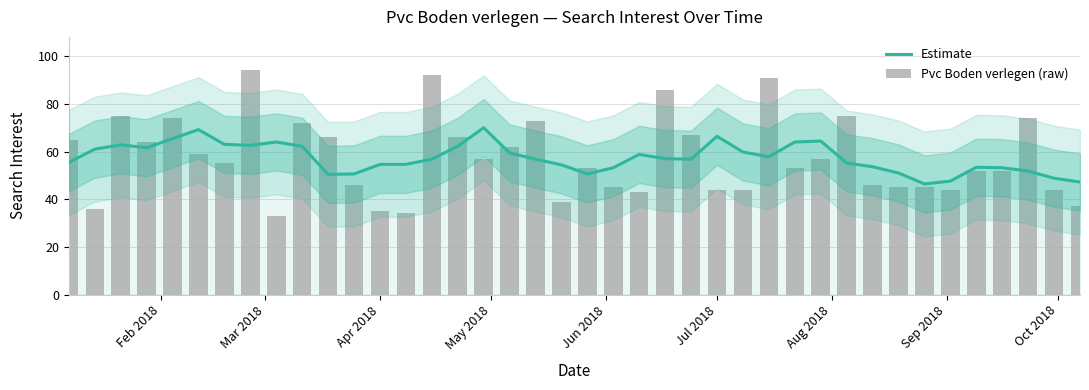

Rank the series by their maximum value, from highest to lowest.

Pvc Boden verlegen (raw), Estimate